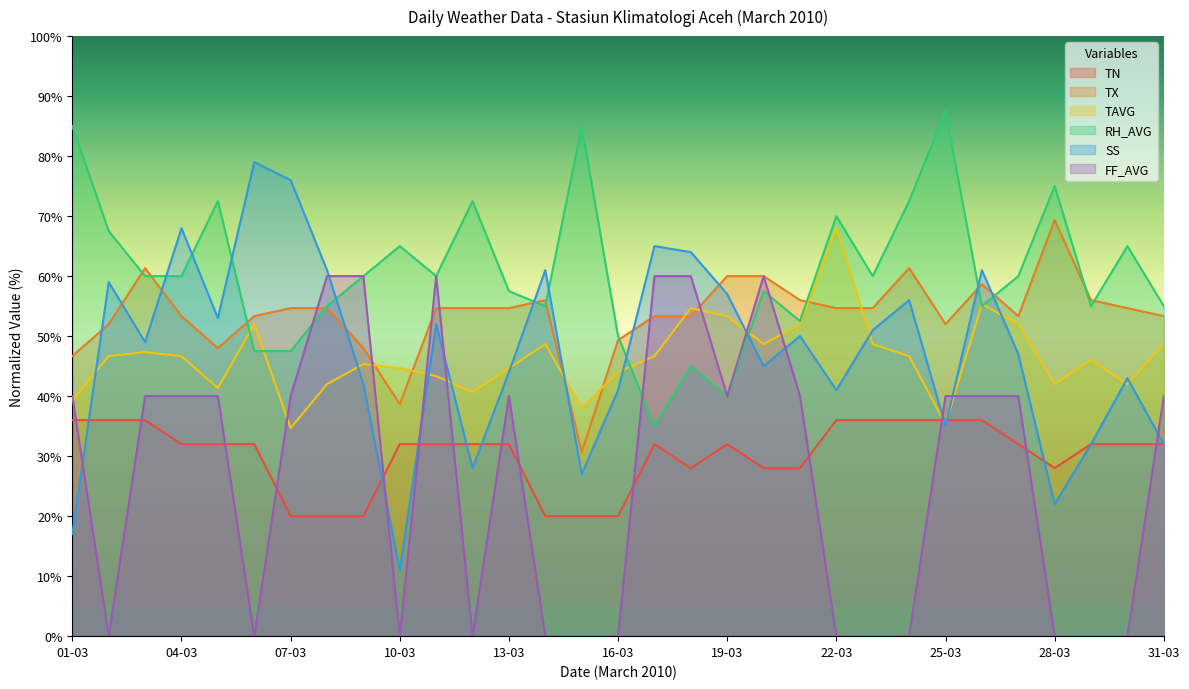

What is the difference between the RH_AVG values at 24-03 and 15-03?

12.5